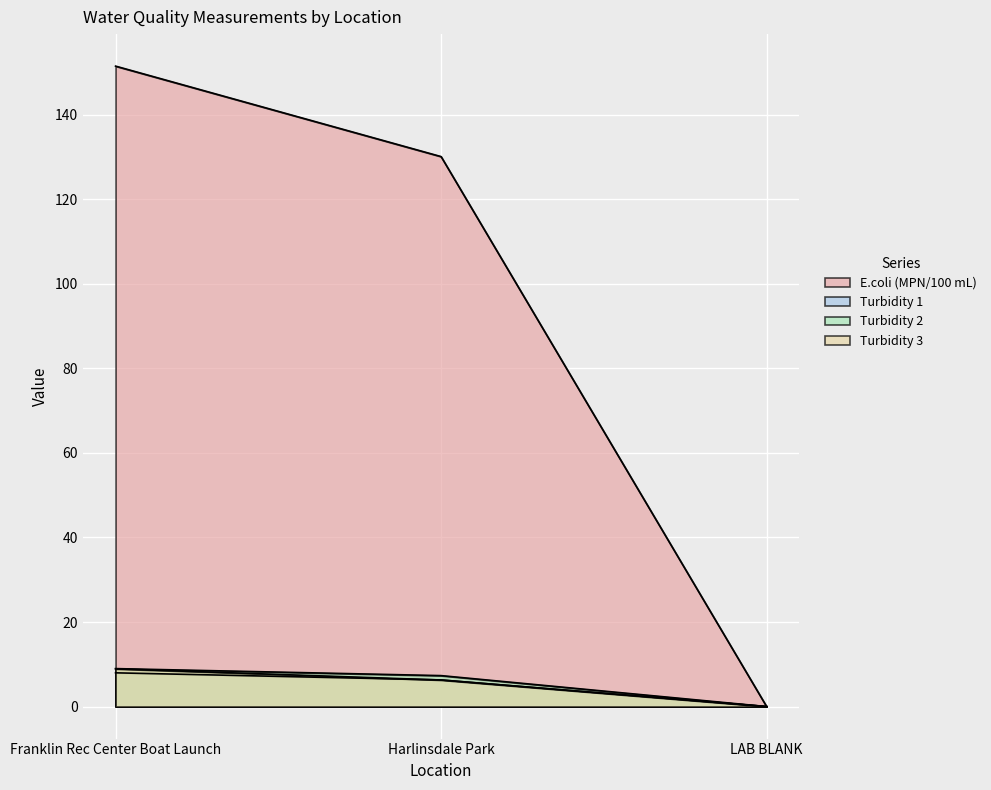

What is the approximate value of Turbidity 2 at Franklin Rec Center Boat Launch?

9.0